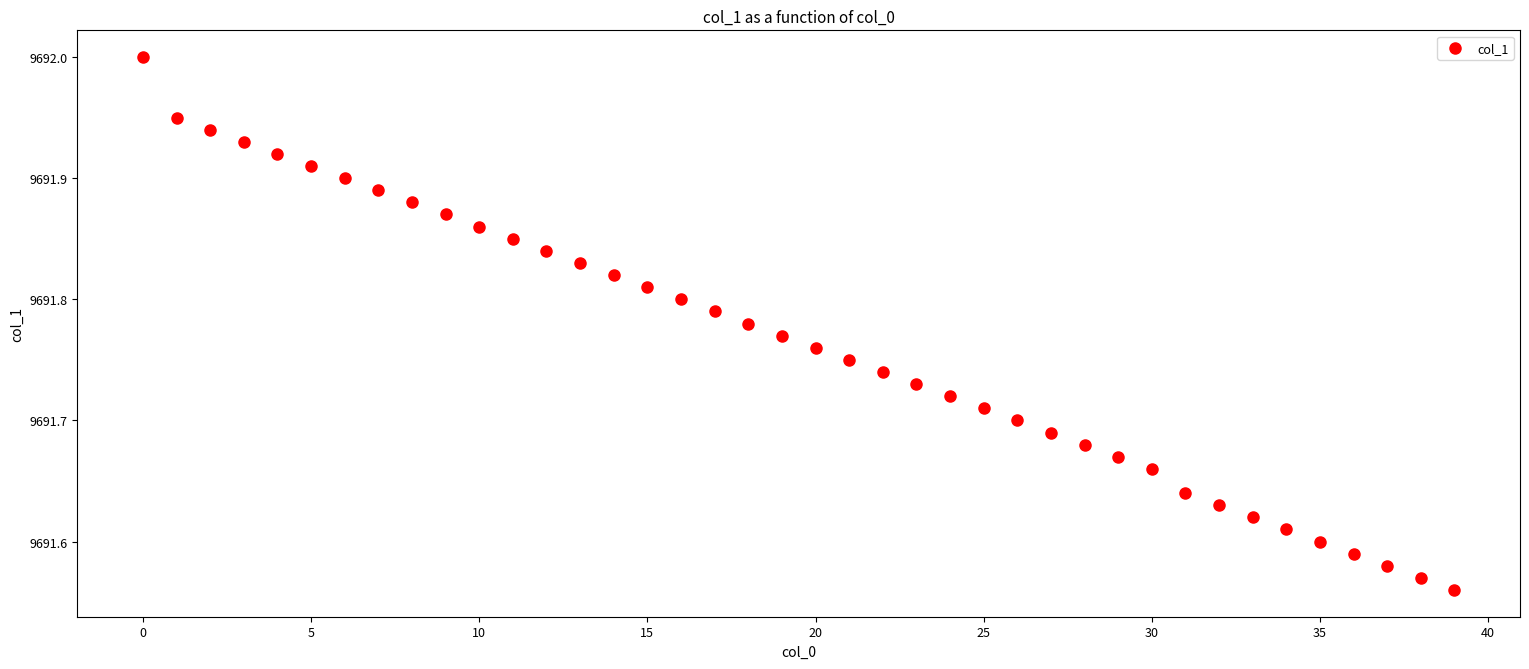

What is the range of Y values (max minus min)?

0.4